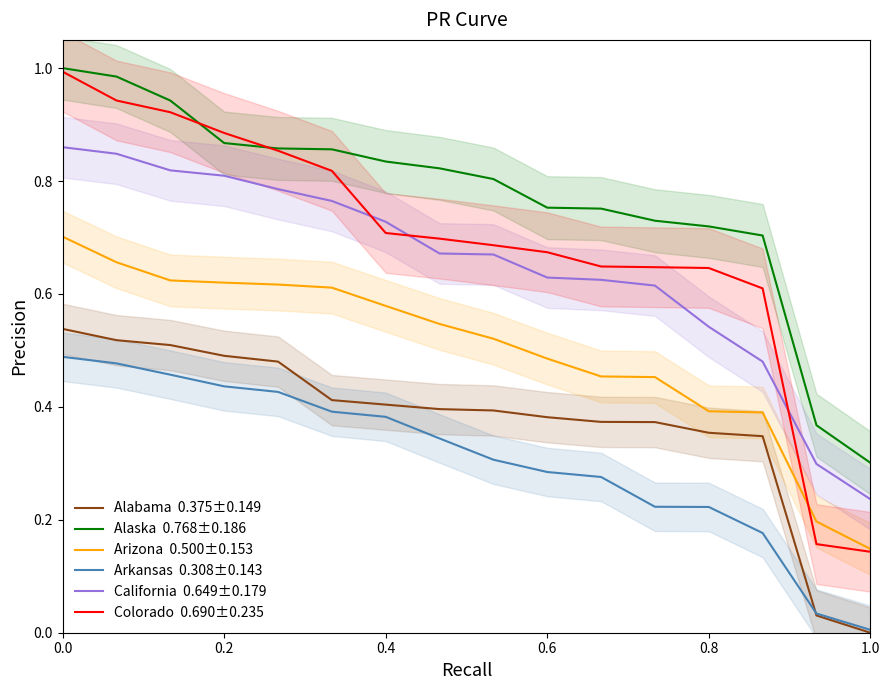

True or false: California  0.649±0.179 and Alabama  0.375±0.149 cross at least once.

False